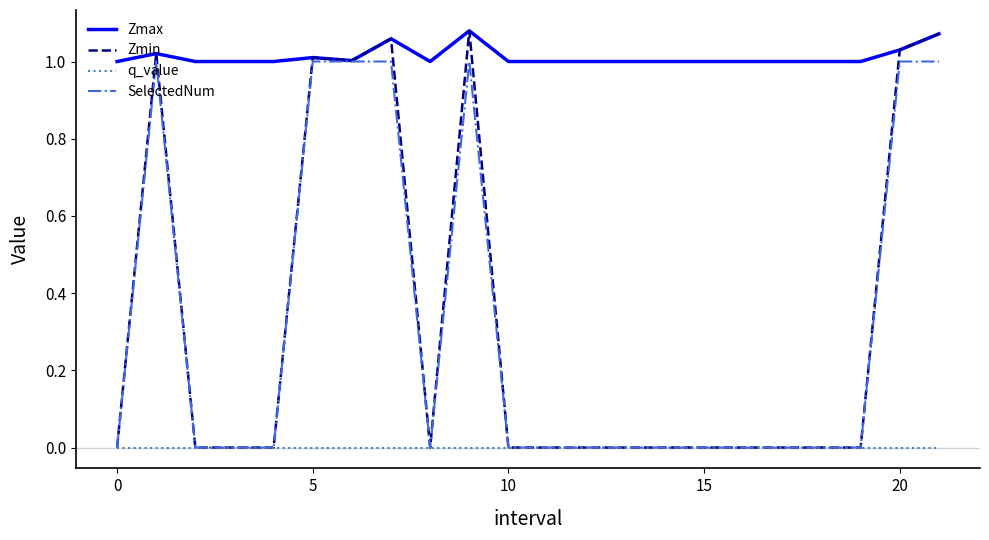

What is the average value of the Zmin series?

0.3